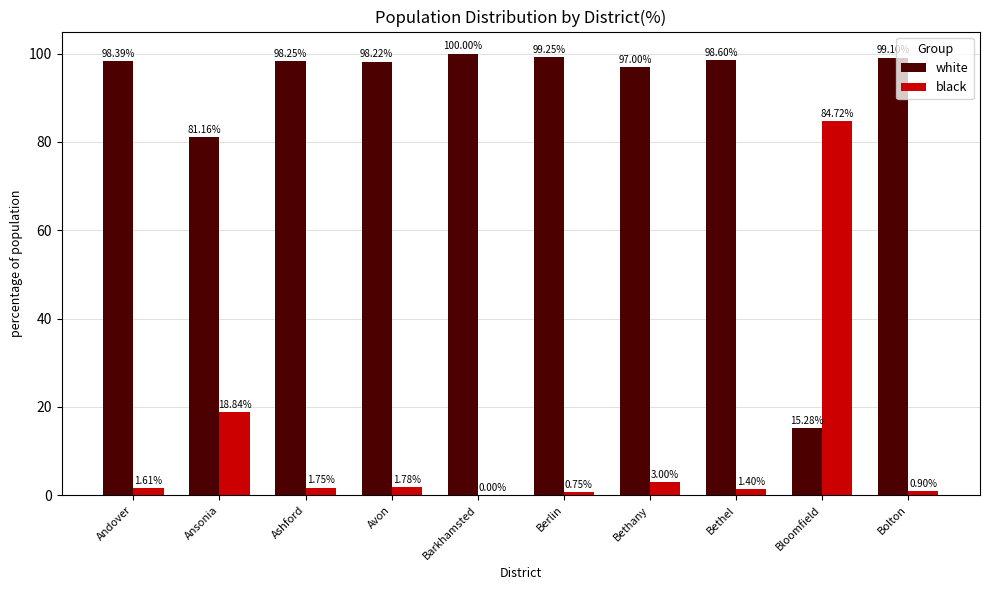

Is it true that white equals 98.6 at Bethel?

True